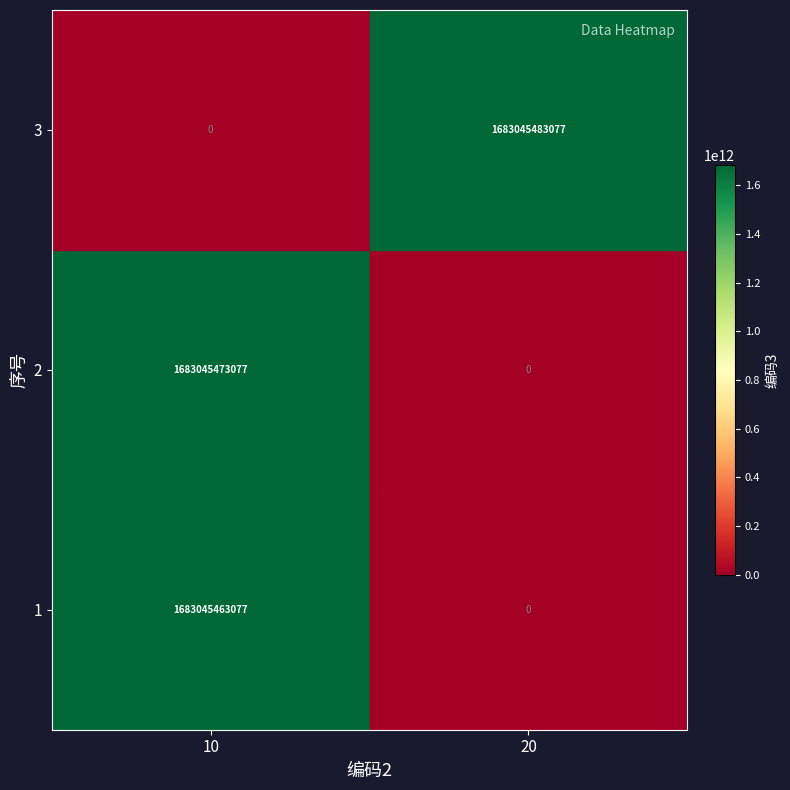

At which label is 3 closest to 841522741538?

10